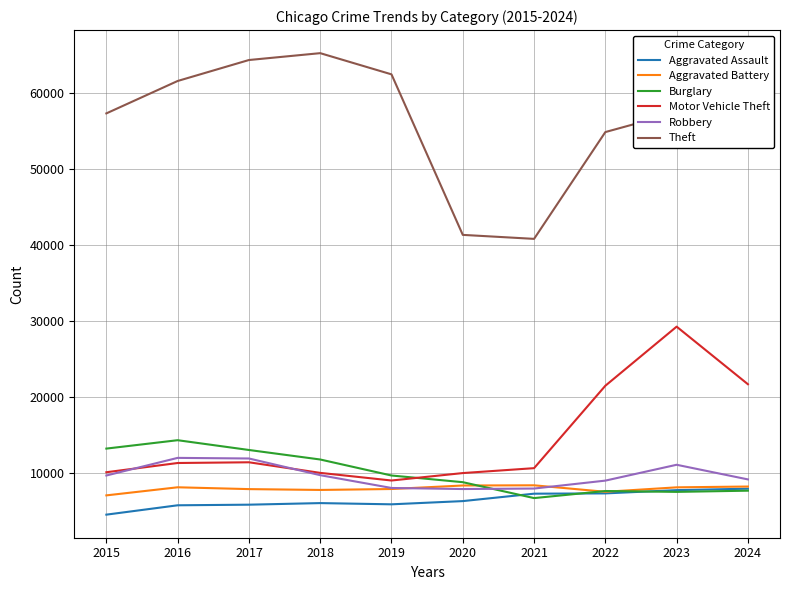

At how many categories does at least one series exceed 14192?

10